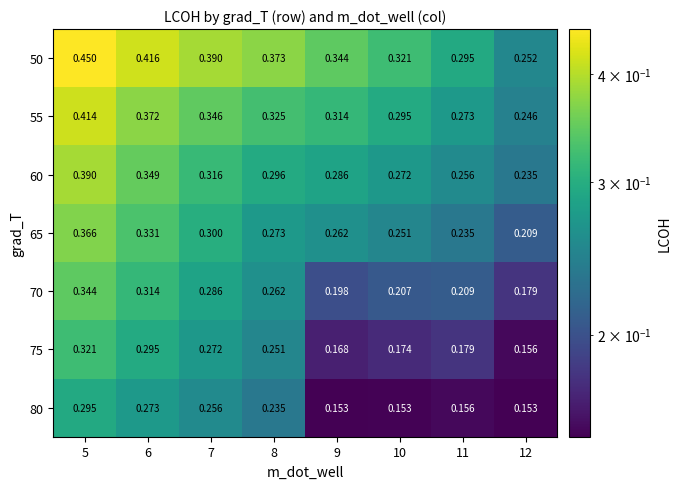

Is the value of 60 at 7 greater than the value of 75 at 11?

Yes